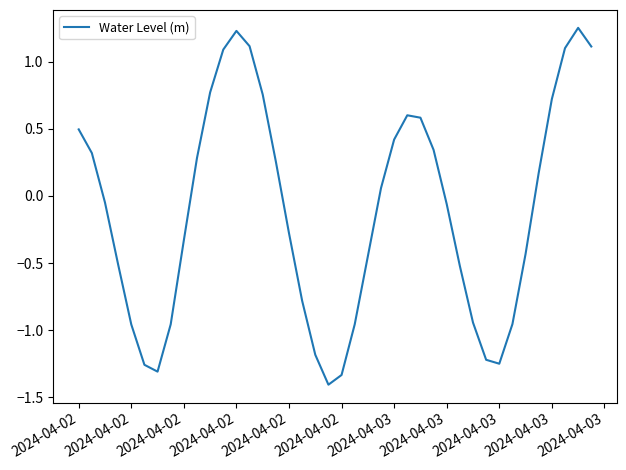

How many lines are shown in the chart?

1